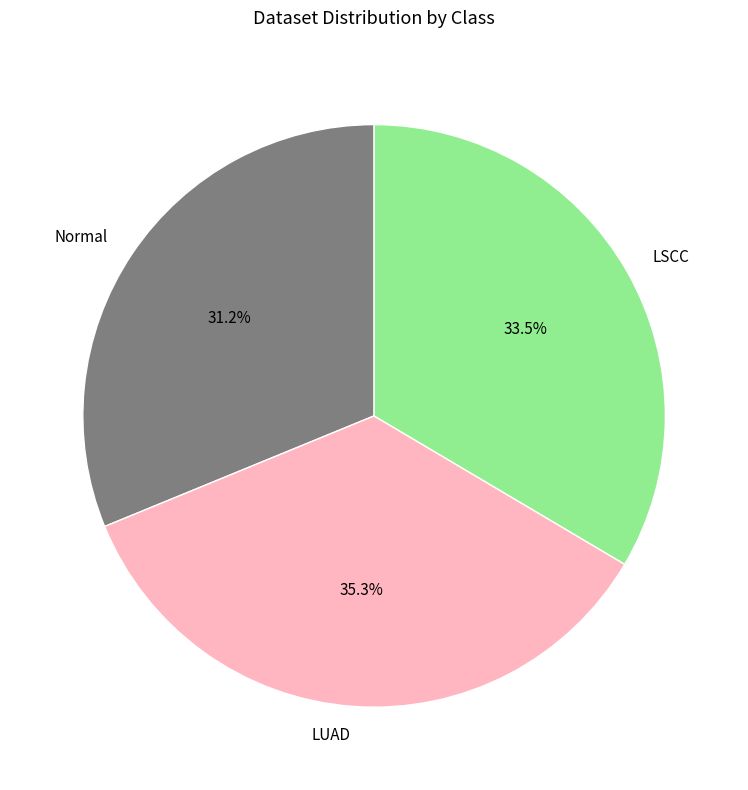

How many slices are in this pie chart?

3